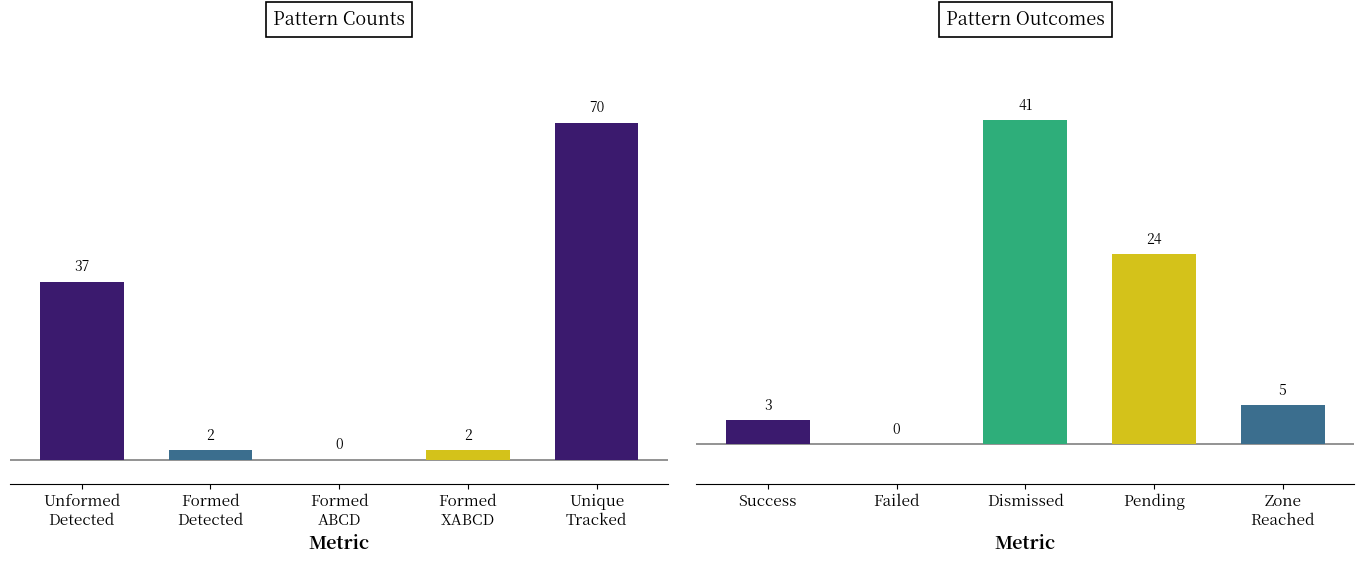

Are the bars horizontal?

No